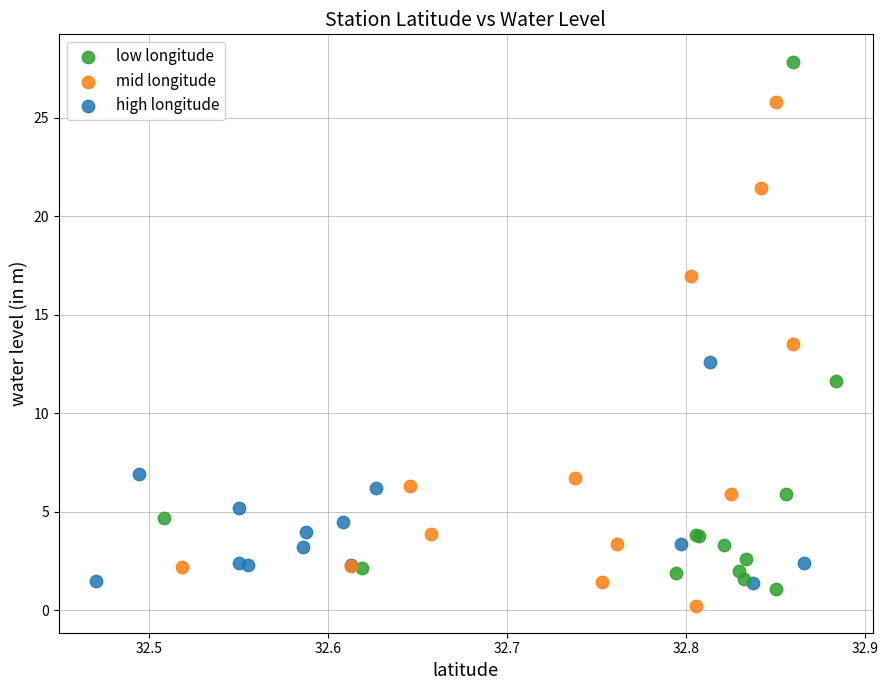

Which series reaches the minimum Y coordinate?

mid longitude